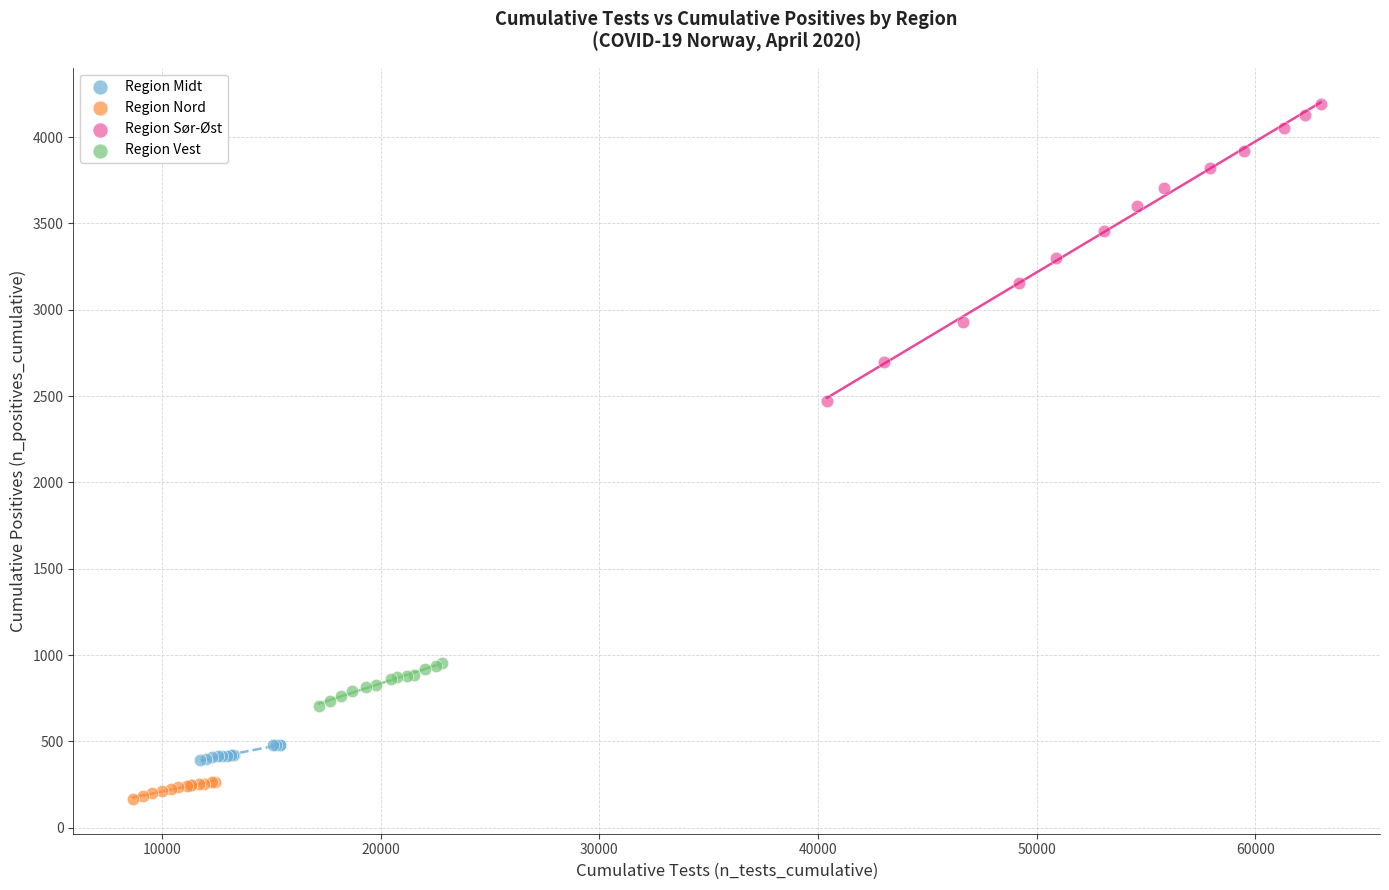

Which series reaches the minimum Y coordinate?

Region Nord